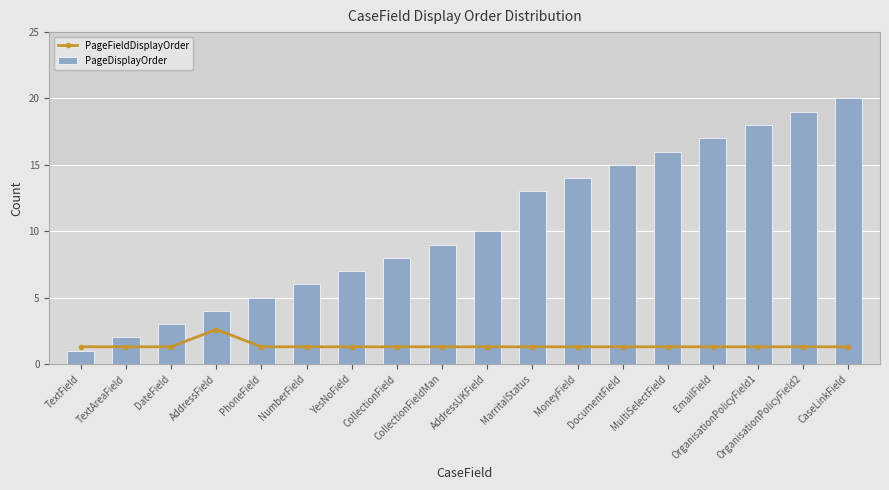

Which series has the largest range (max minus min)?

PageDisplayOrder